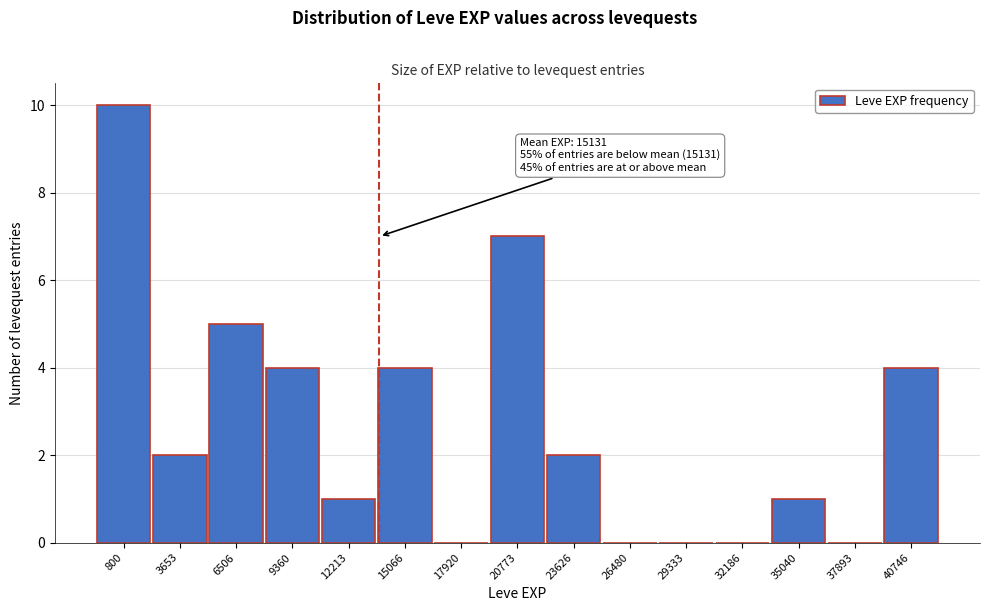

Reading left to right, extract all data points from this chart.

800=10	3653=2	6506=5	9360=4	12213=1	15066=4	17920=0	20773=7	23626=2	26480=0	29333=0	32186=0	35040=1	37893=0	40746=4